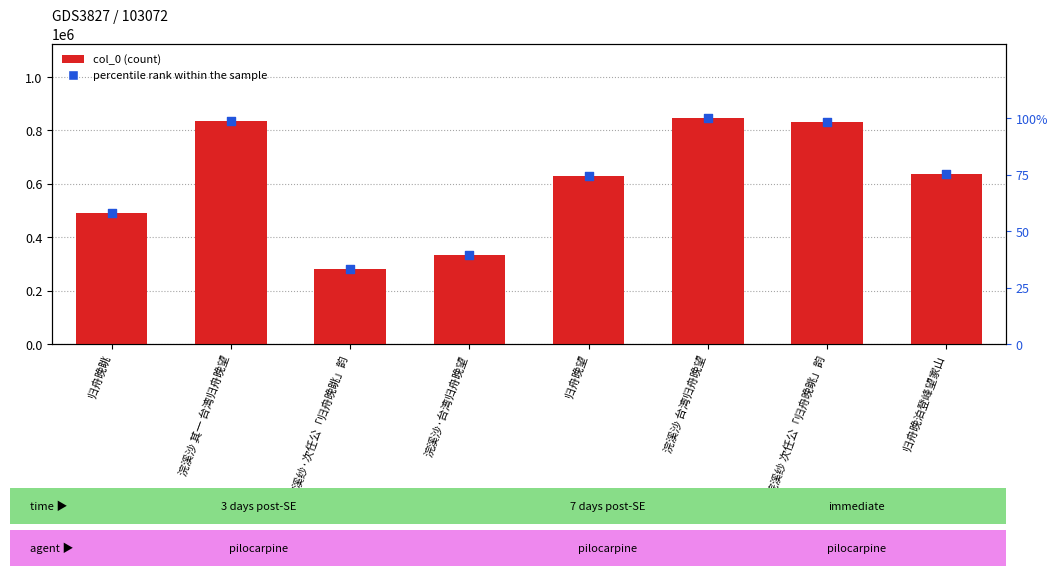

Which series has the widest spread of Y values?

col_0